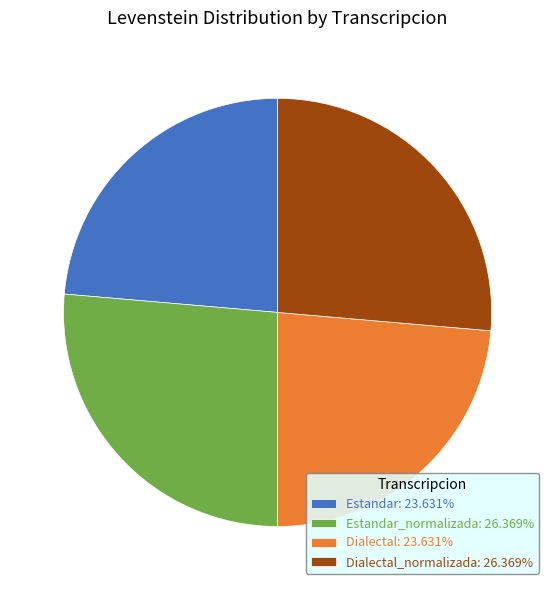

Approximately how many times larger is the value at Estandar: 23.631% compared to Estandar_normalizada: 26.369%?

0.9